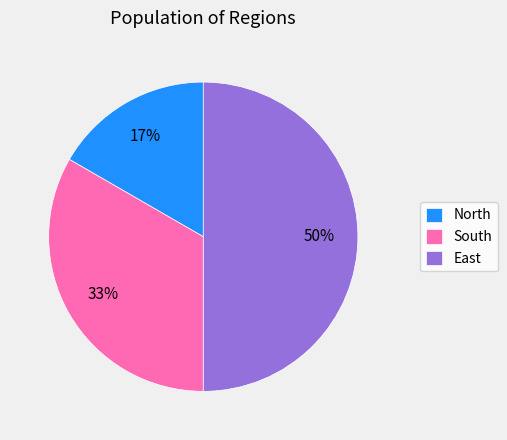

Which category has the smallest portion of the pie?

North